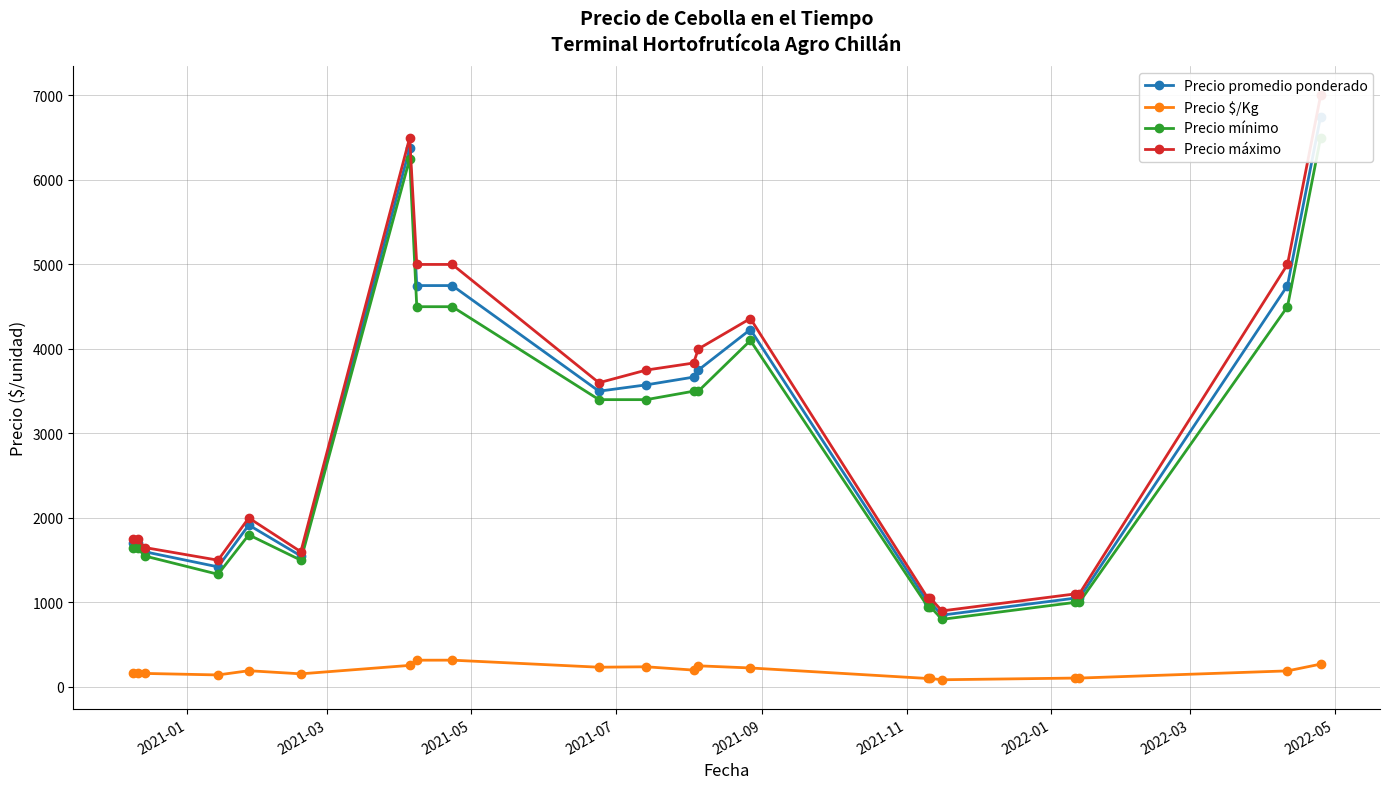

The Precio promedio ponderado series shows 2420.7 at 2021-01. True or false?

False